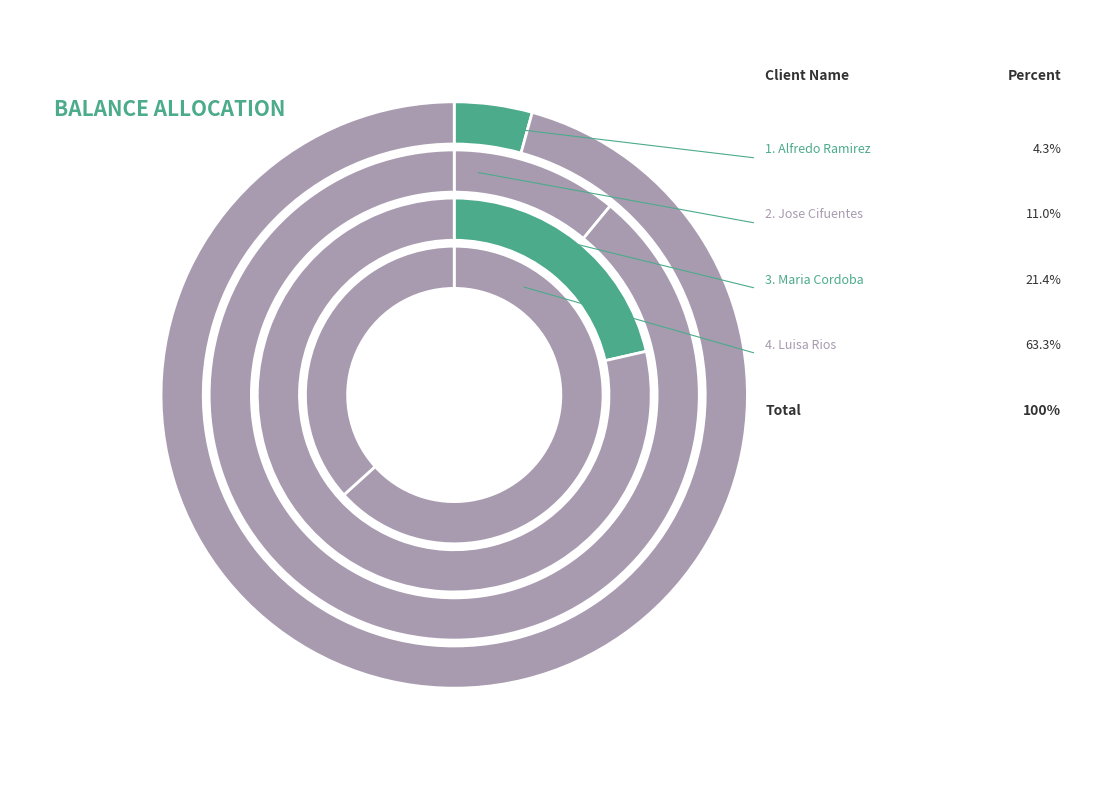

The Jose Cifuentes slice represents 11% of the pie. True or false?

True